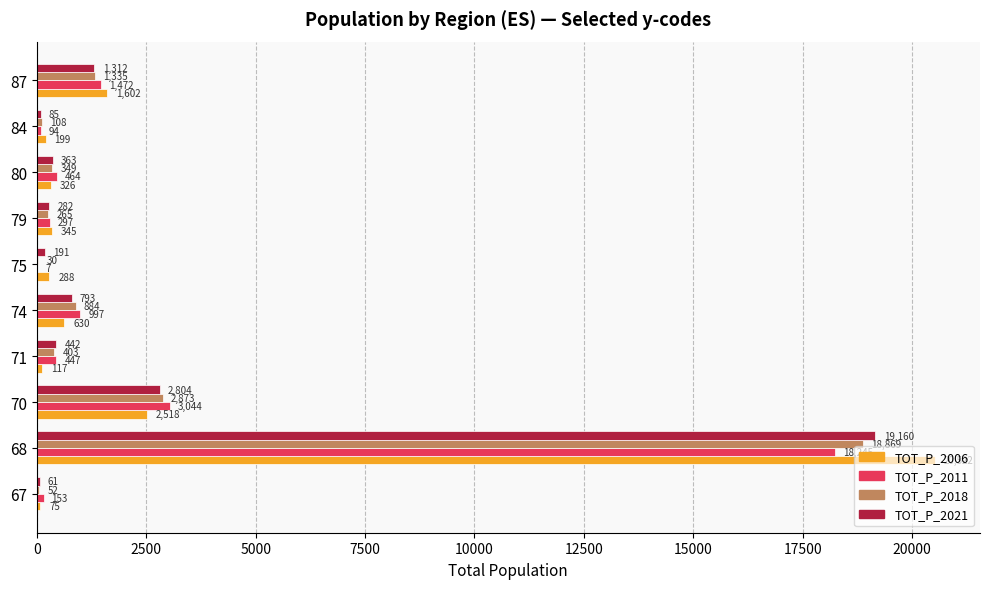

Which series has the largest total across all categories?

TOT_P_2006